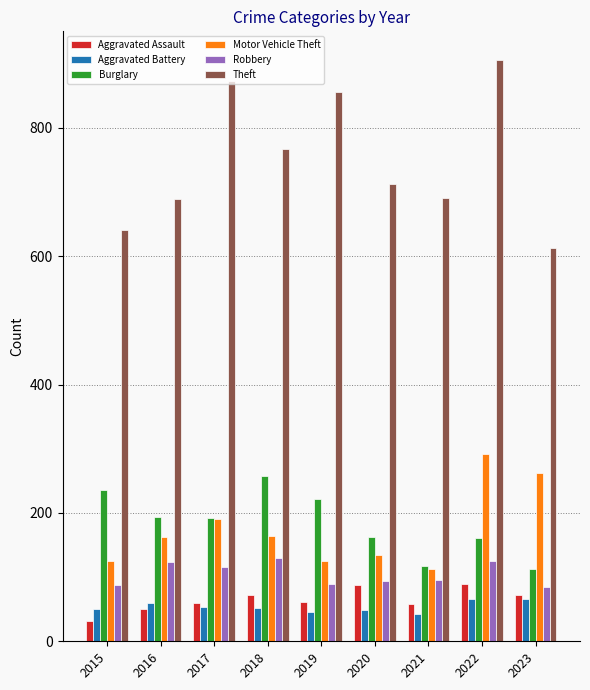

What is the lowest value of the Robbery series?

85